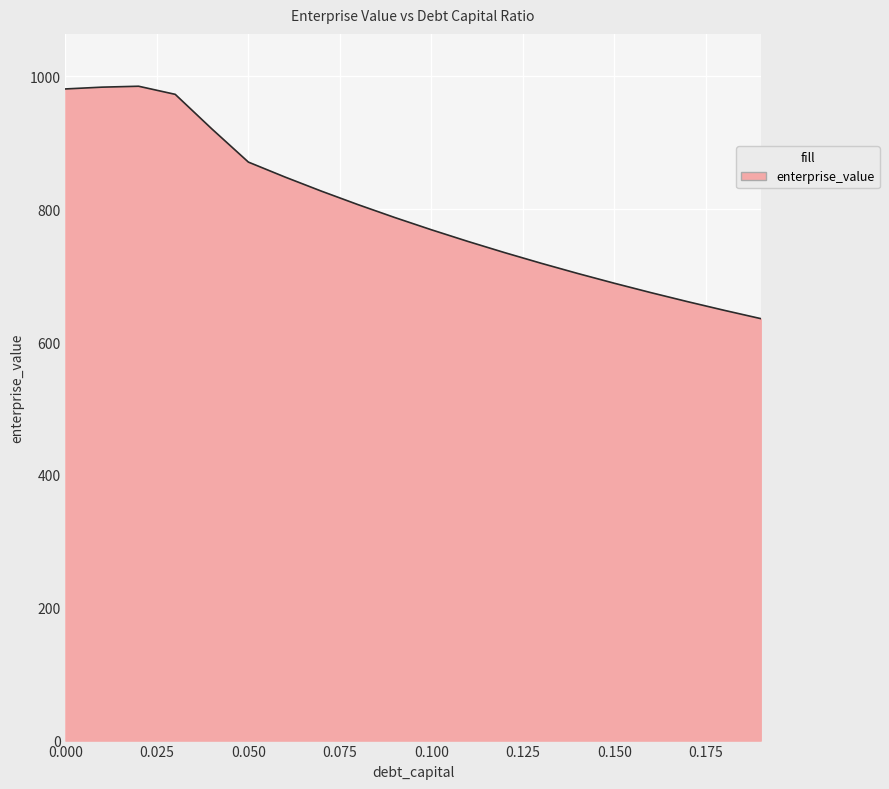

What is the minimum value shown in the chart?

635.3